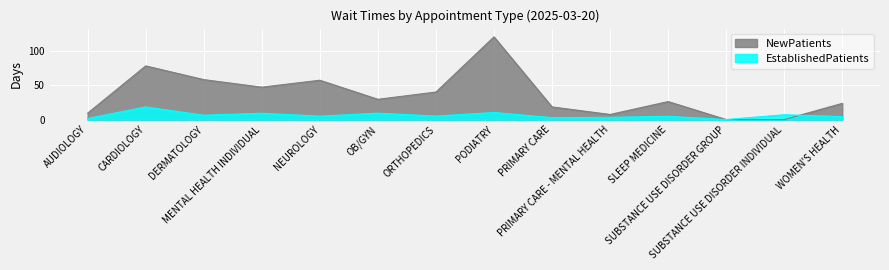

At how many categories does at least one series exceed 88?

1